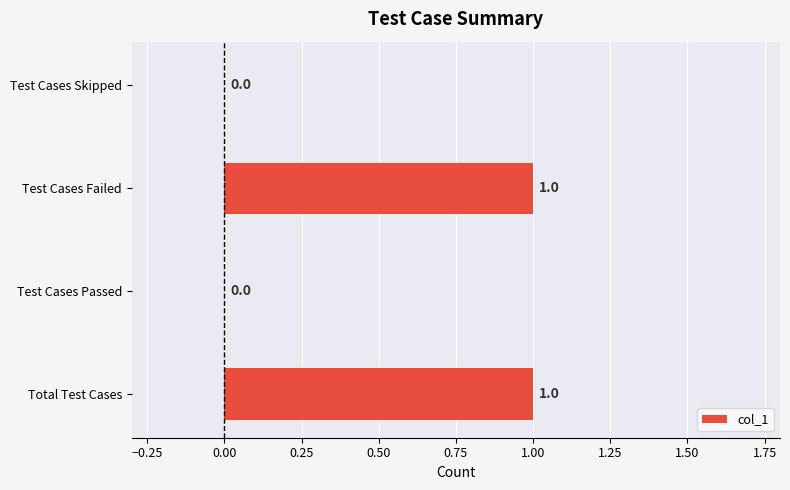

How many values are between 0 and 1?

4